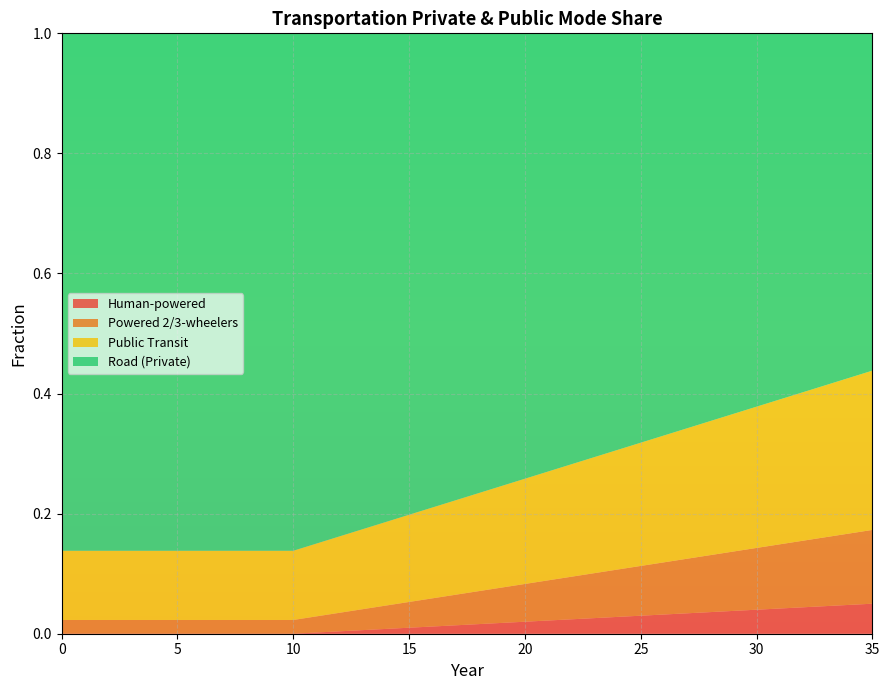

Reading left to right, what are all the values shown in this chart?

frac_trns_pkm_dem_private_and_public_hu: 0.0	0.0	0.0	0.0	0.0	0.0	0.0	0.0	0.0	0.0	0.0	0.0	0.0	0.0	0.0	0.0	0.0	0.0	0.0	0.0	0.0	0.0	0.0	0.0	0.0	0.0	0.0	0.0	0.0	0.0	0.0	0.0	0.0	0.0	0.0	0.0
frac_trns_pkm_dem_private_and_public_po: 0.0	0.0	0.0	0.0	0.0	0.0	0.0	0.0	0.0	0.0	0.0	0.0	0.0	0.0	0.0	0.0	0.0	0.1	0.1	0.1	0.1	0.1	0.1	0.1	0.1	0.1	0.1	0.1	0.1	0.1	0.1	0.1	0.1	0.1	0.1	0.1
frac_trns_pkm_dem_private_and_public_pu: 0.1	0.1	0.1	0.1	0.1	0.1	0.1	0.1	0.1	0.1	0.1	0.1	0.1	0.1	0.1	0.1	0.2	0.2	0.2	0.2	0.2	0.2	0.2	0.2	0.2	0.2	0.2	0.2	0.2	0.2	0.2	0.2	0.2	0.3	0.3	0.3
frac_trns_pkm_dem_private_and_public_ro: 0.9	0.9	0.9	0.9	0.9	0.9	0.9	0.9	0.9	0.9	0.9	0.8	0.8	0.8	0.8	0.8	0.8	0.8	0.8	0.8	0.7	0.7	0.7	0.7	0.7	0.7	0.7	0.7	0.6	0.6	0.6	0.6	0.6	0.6	0.6	0.6